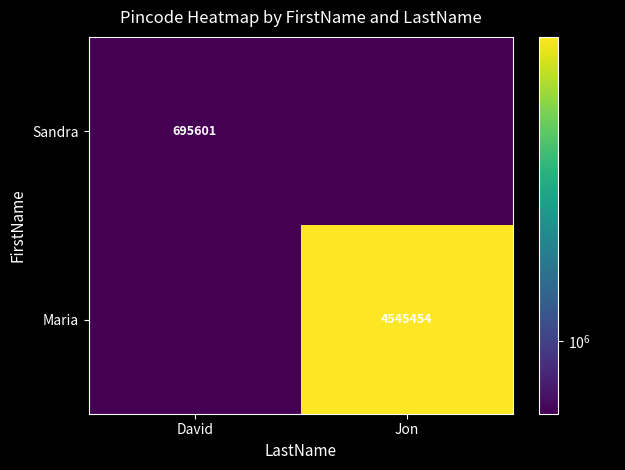

Rank the series at David from highest to lowest value.

Sandra, Maria